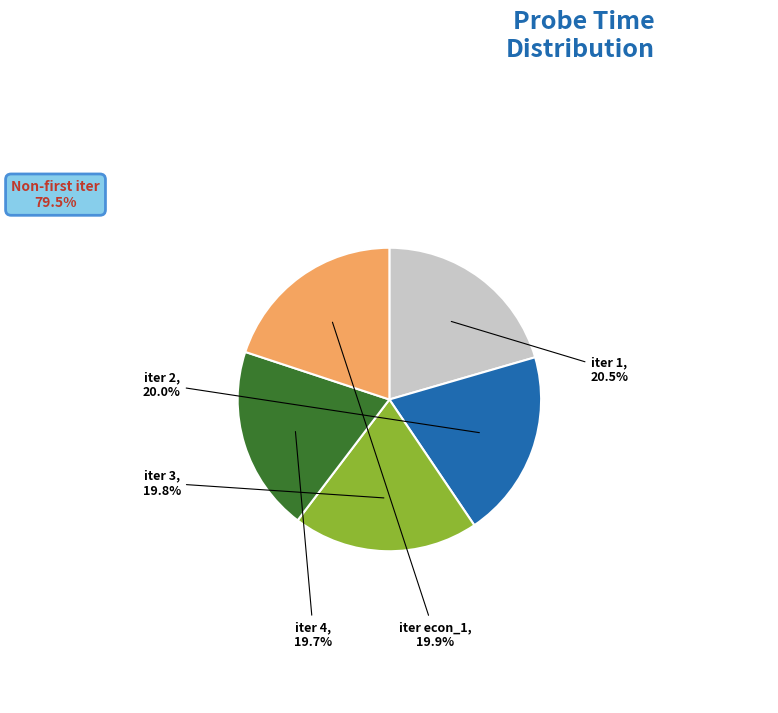

Does any single category account for the majority?

No